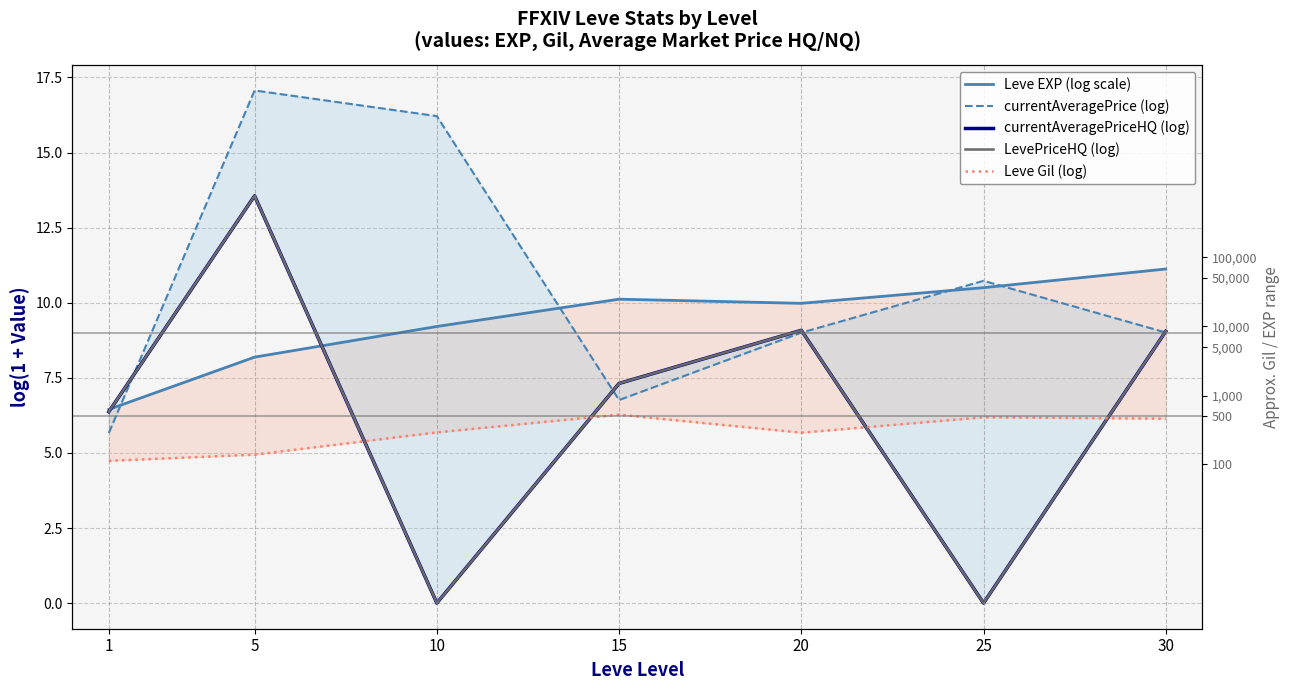

The currentAveragePrice (log) series shows 22.5 at 5. True or false?

False